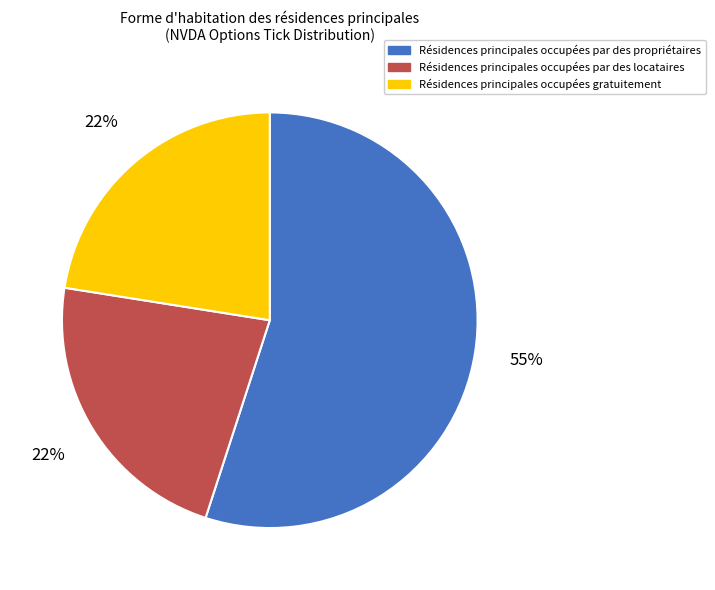

To the nearest percent, what is the average slice percentage?

33%